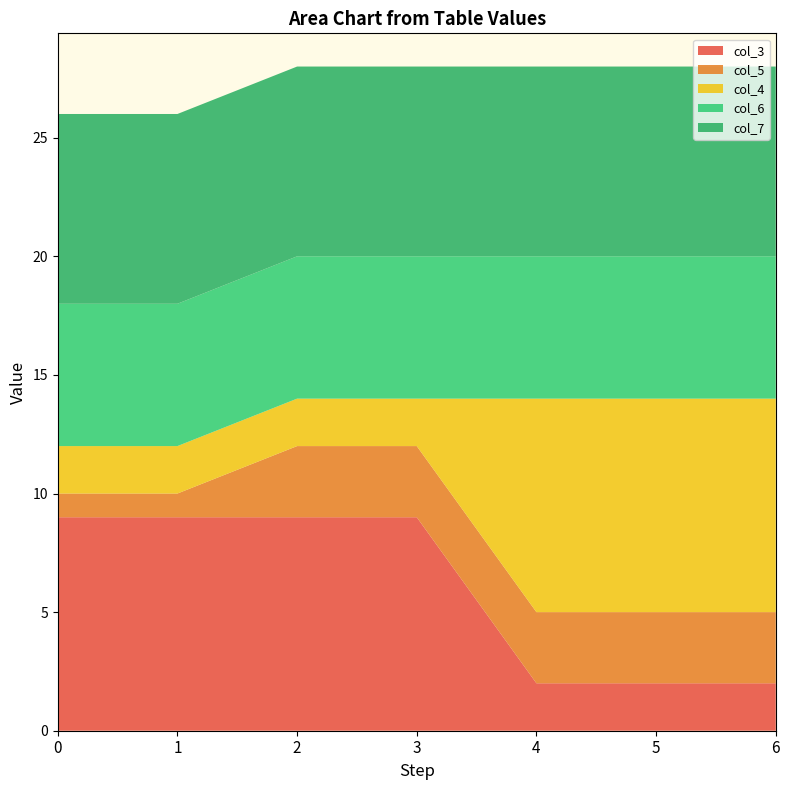

Reading left to right, transcribe all the data shown in this chart.

col_3: 9	9	9	9	2	2	2
col_5: 1	1	3	3	3	3	3
col_4: 2	2	2	2	9	9	9
col_6: 6	6	6	6	6	6	6
col_7: 8	8	8	8	8	8	8